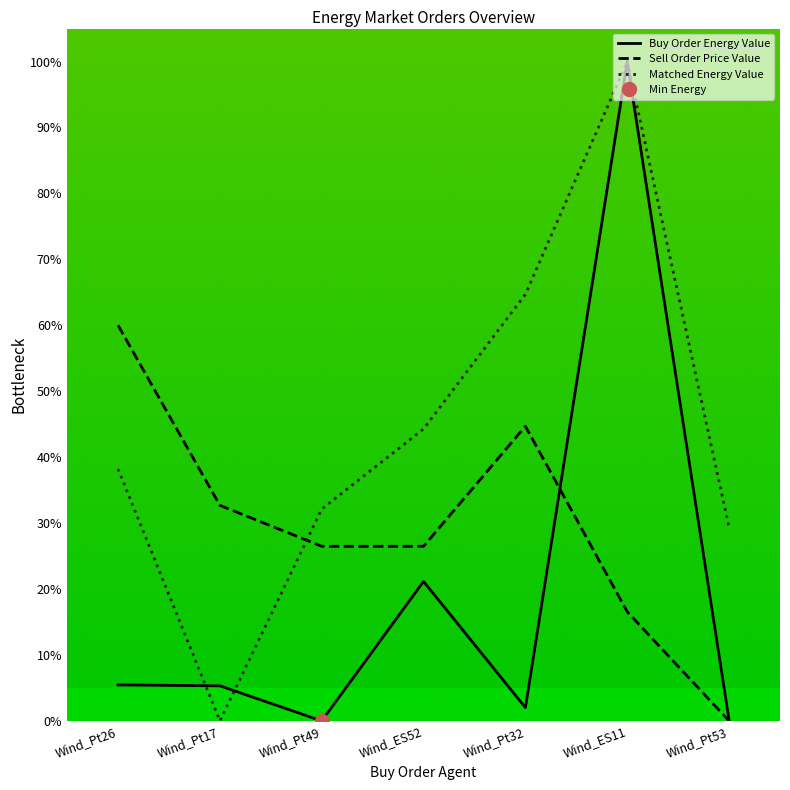

Which series has the largest total across all categories?

Matched Energy Value